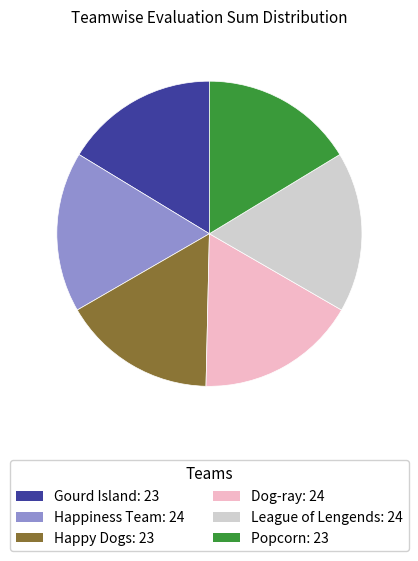

The Popcorn: 23 slice represents 16% of the pie. True or false?

True